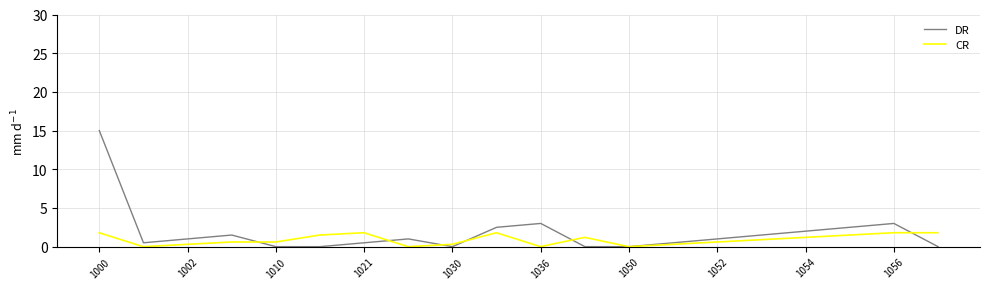

What is the difference between the maximum and minimum values in the DR series?

15.0